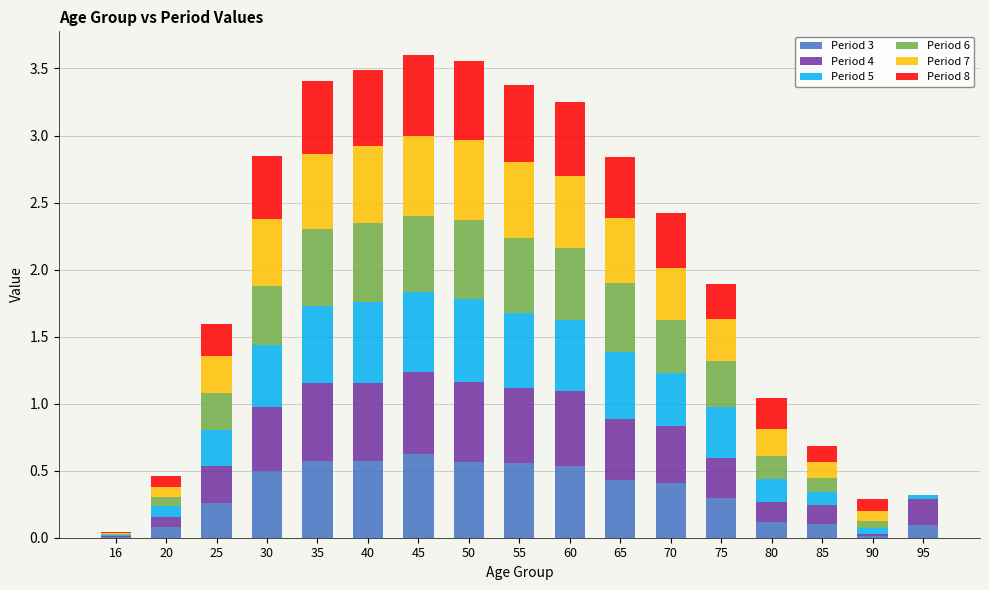

Is it true that Period 3 equals 0.4 at 35?

False